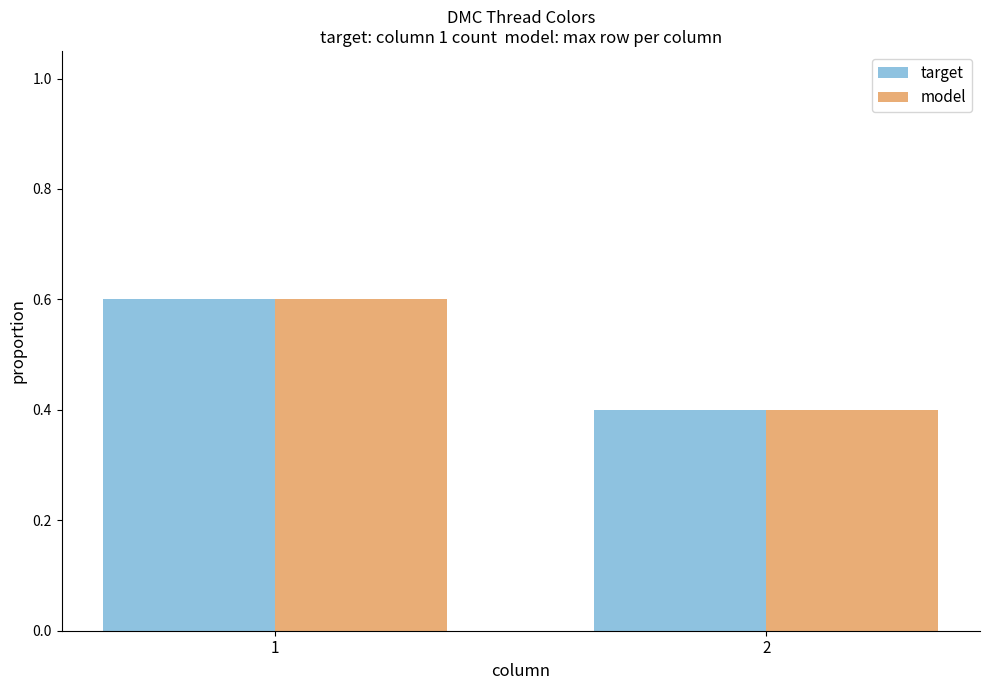

What is the lowest value of the model series?

0.4